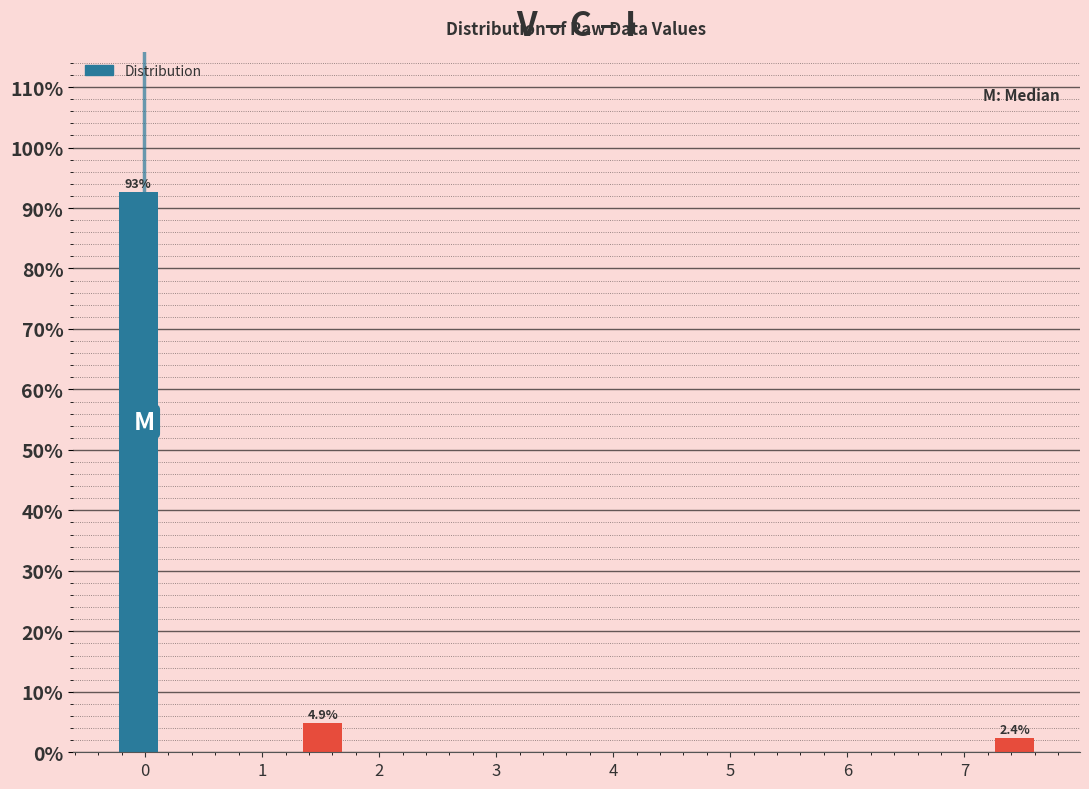

Around what value on the x-axis is the tallest bar? Give the approximate position of its centre, as read against the axis.

-0.1